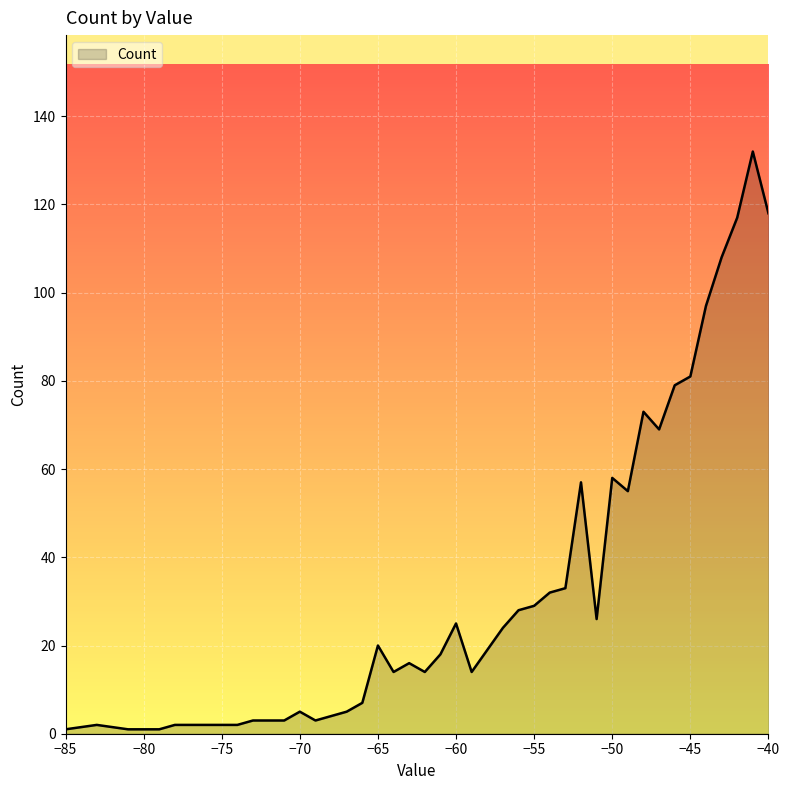

What is the minimum value shown in the chart?

1